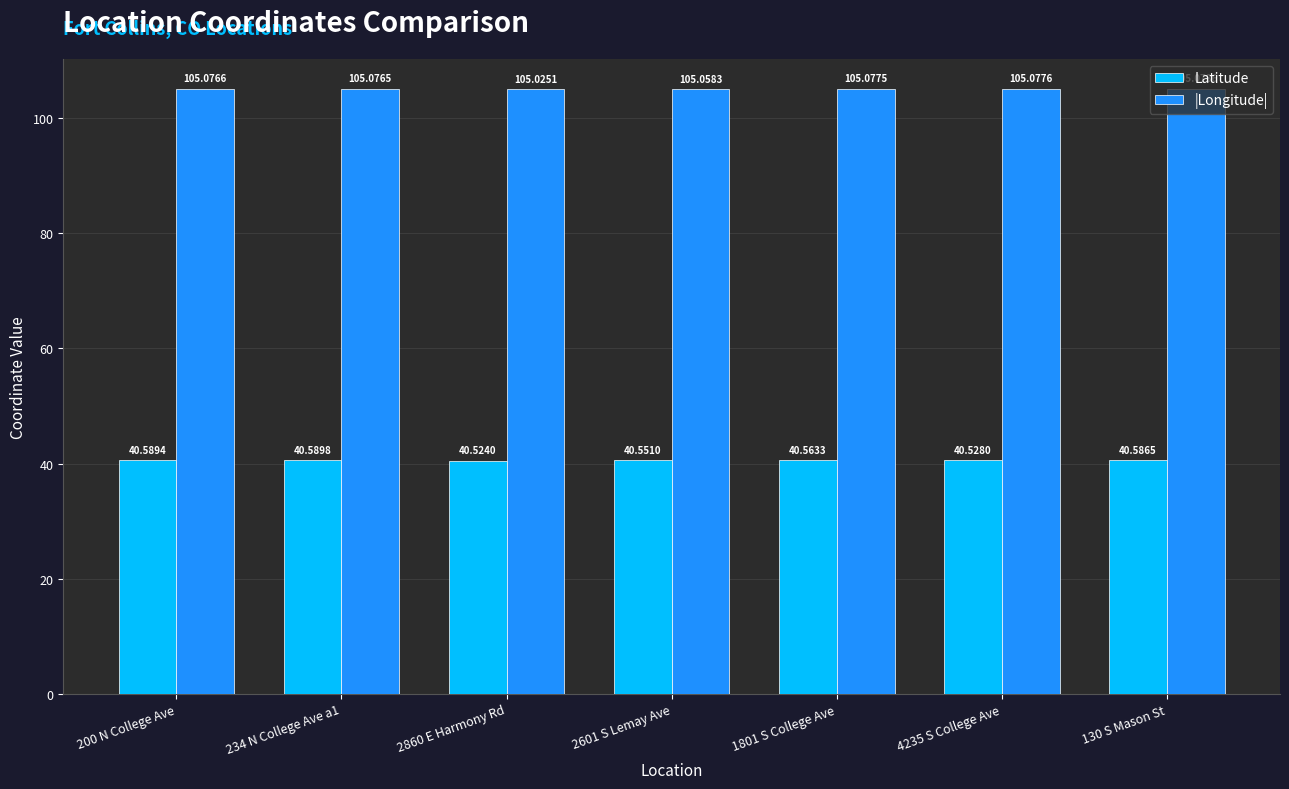

Which label corresponds to the largest value in the chart?

130 S Mason St